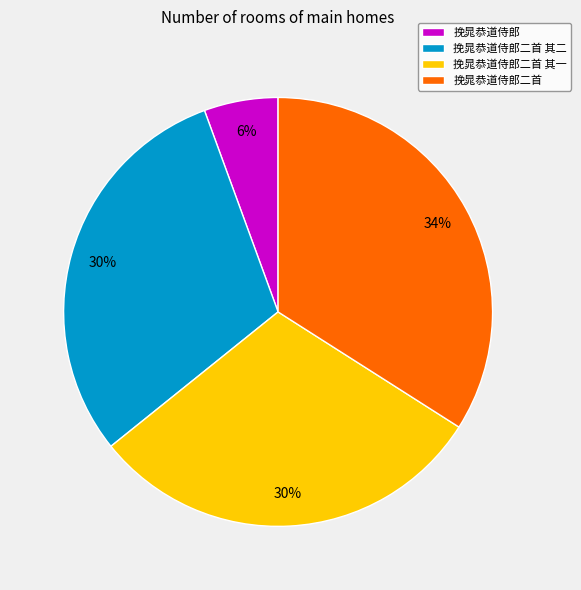

How many slices are in this pie chart?

4